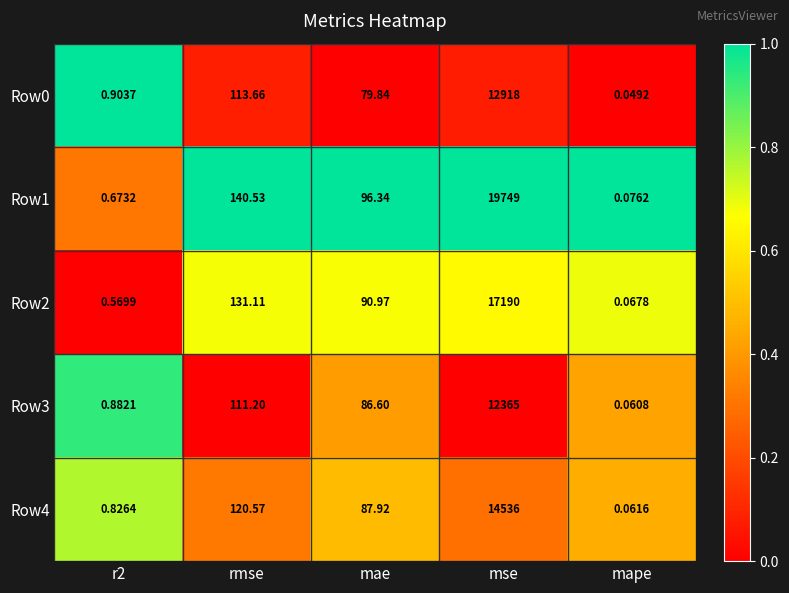

Which category has the lowest value across all series?

mape